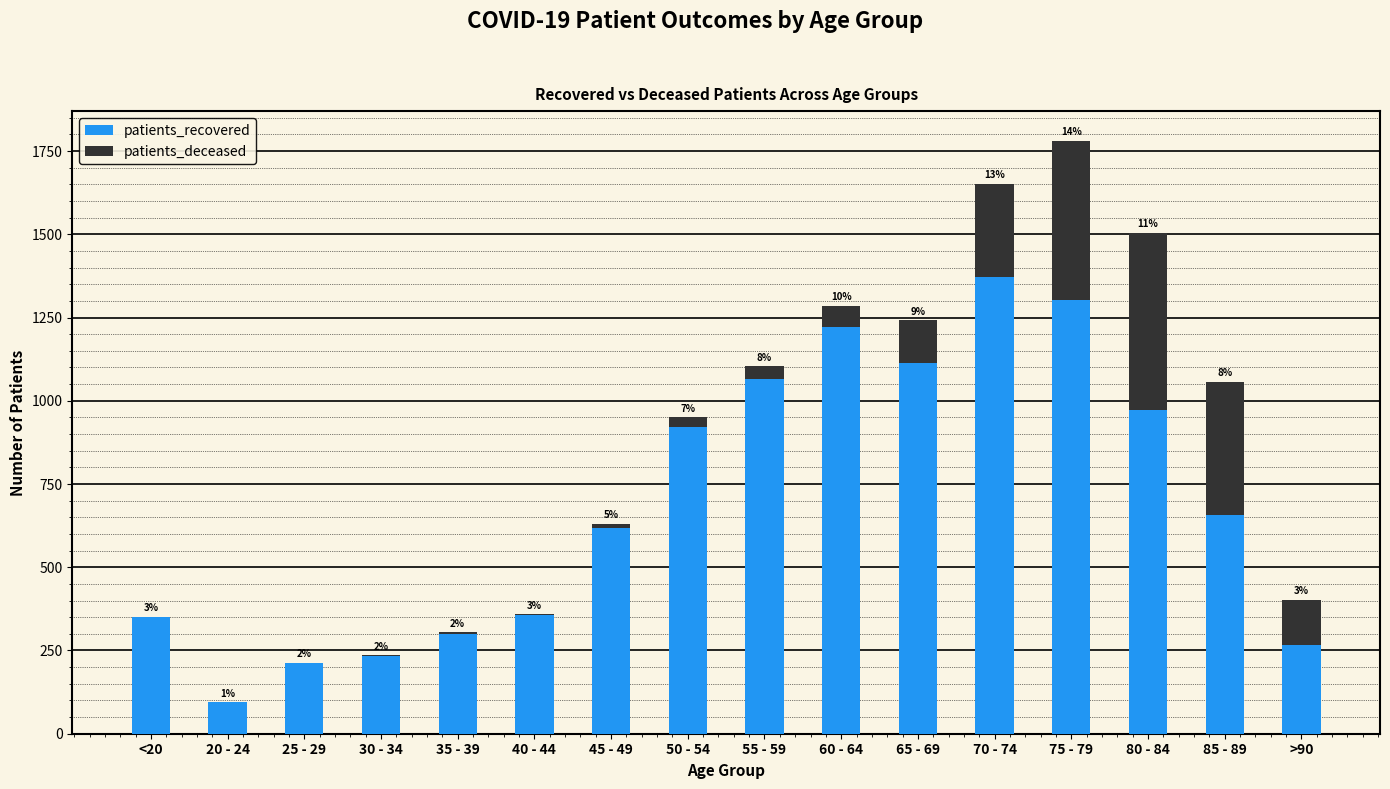

At which category is the sum across all series the highest?

75 - 79